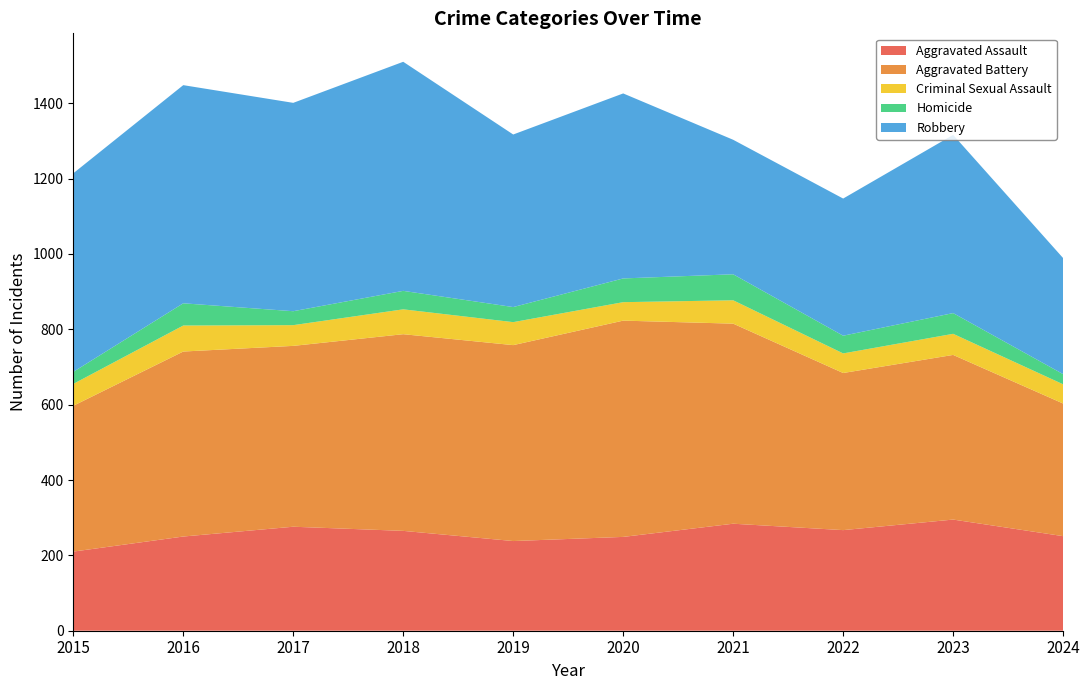

Reading left to right, extract all data points from this chart.

Aggravated Assault: 210	250	276	265	238	249	284	267	295	251
Aggravated Battery: 387	491	480	522	520	574	531	417	437	352
Criminal Sexual Assault: 58	69	55	66	61	49	62	52	56	51
Homicide: 32	59	37	49	40	63	69	47	55	27
Robbery: 527	579	553	608	458	491	357	364	473	308